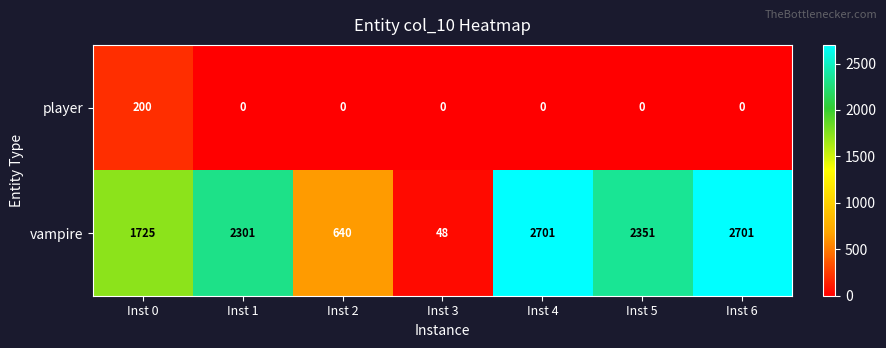

List the series in order of their peak value, highest first.

vampire, player